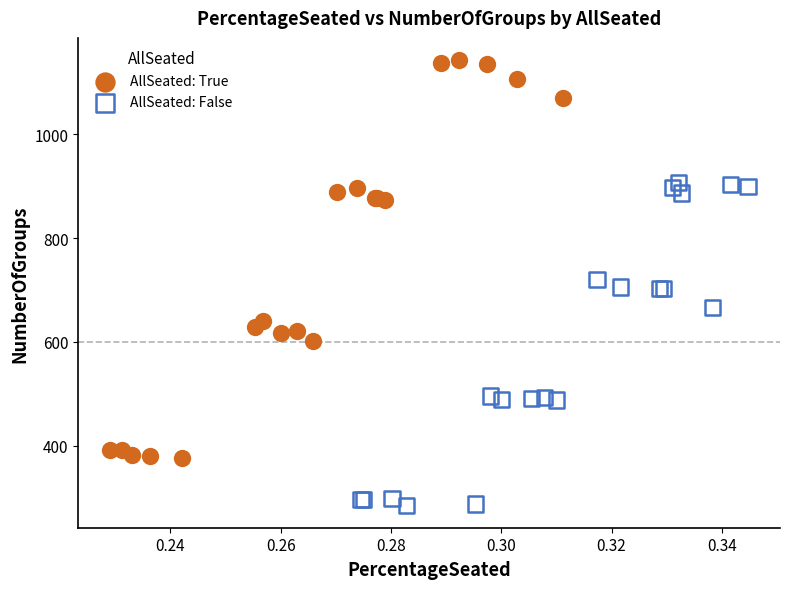

Which series reaches the minimum Y coordinate?

AllSeated: False